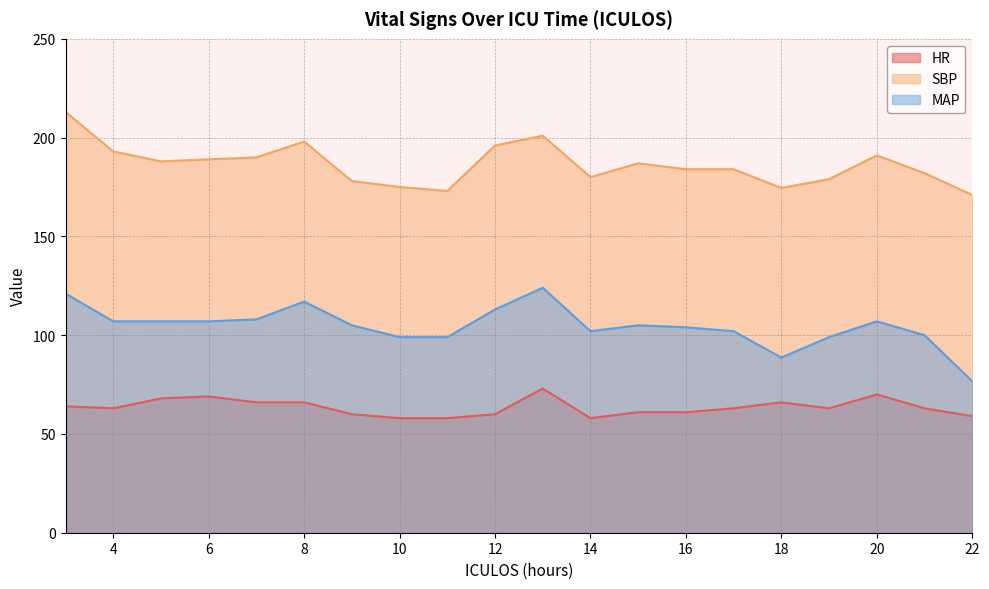

What is the difference between the maximum and minimum values in the MAP series?

47.3